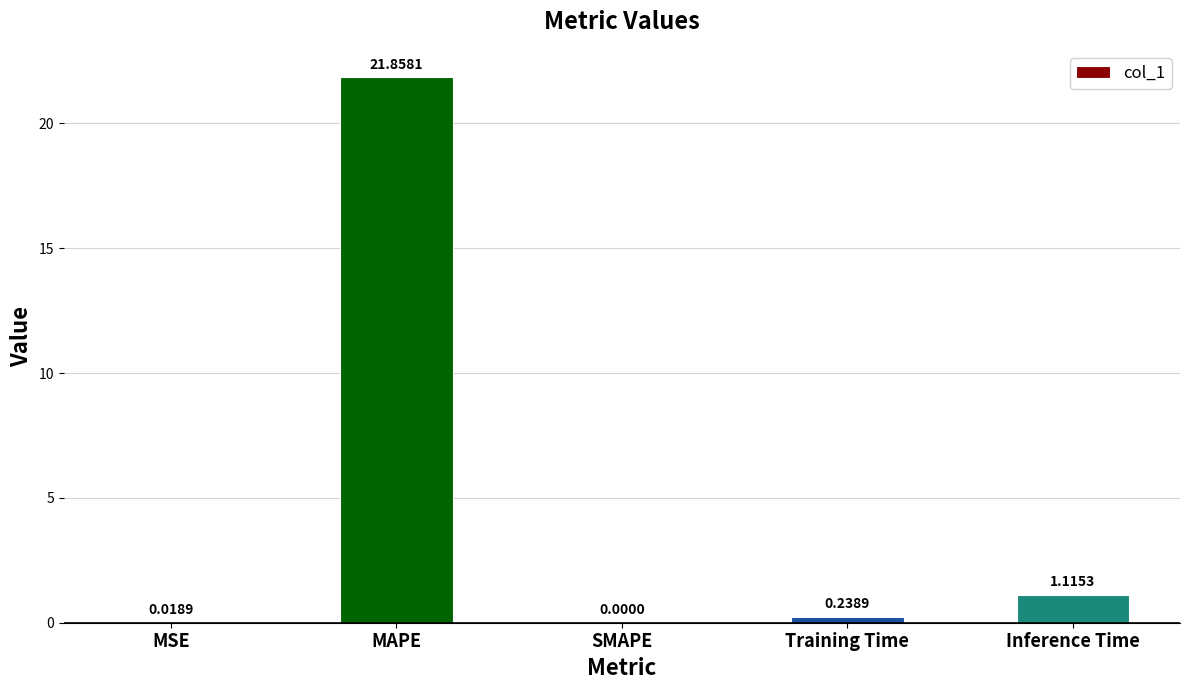

Where is the data nearest to the value 10?

Inference Time